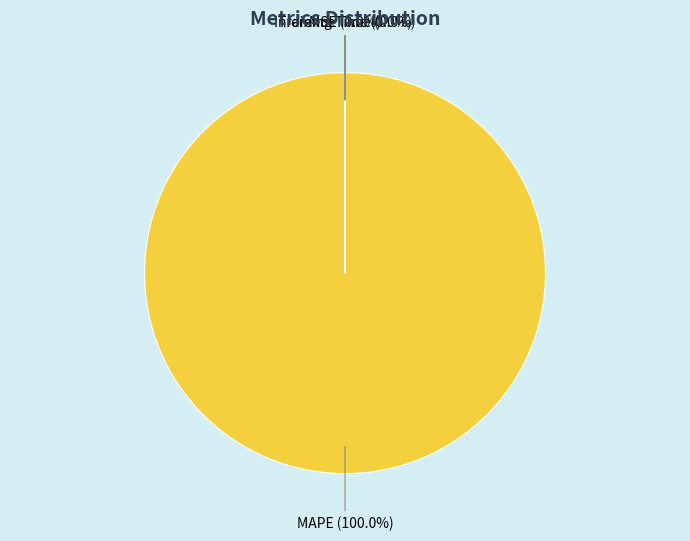

True or false: Inference Time accounts for 7% of the total.

False